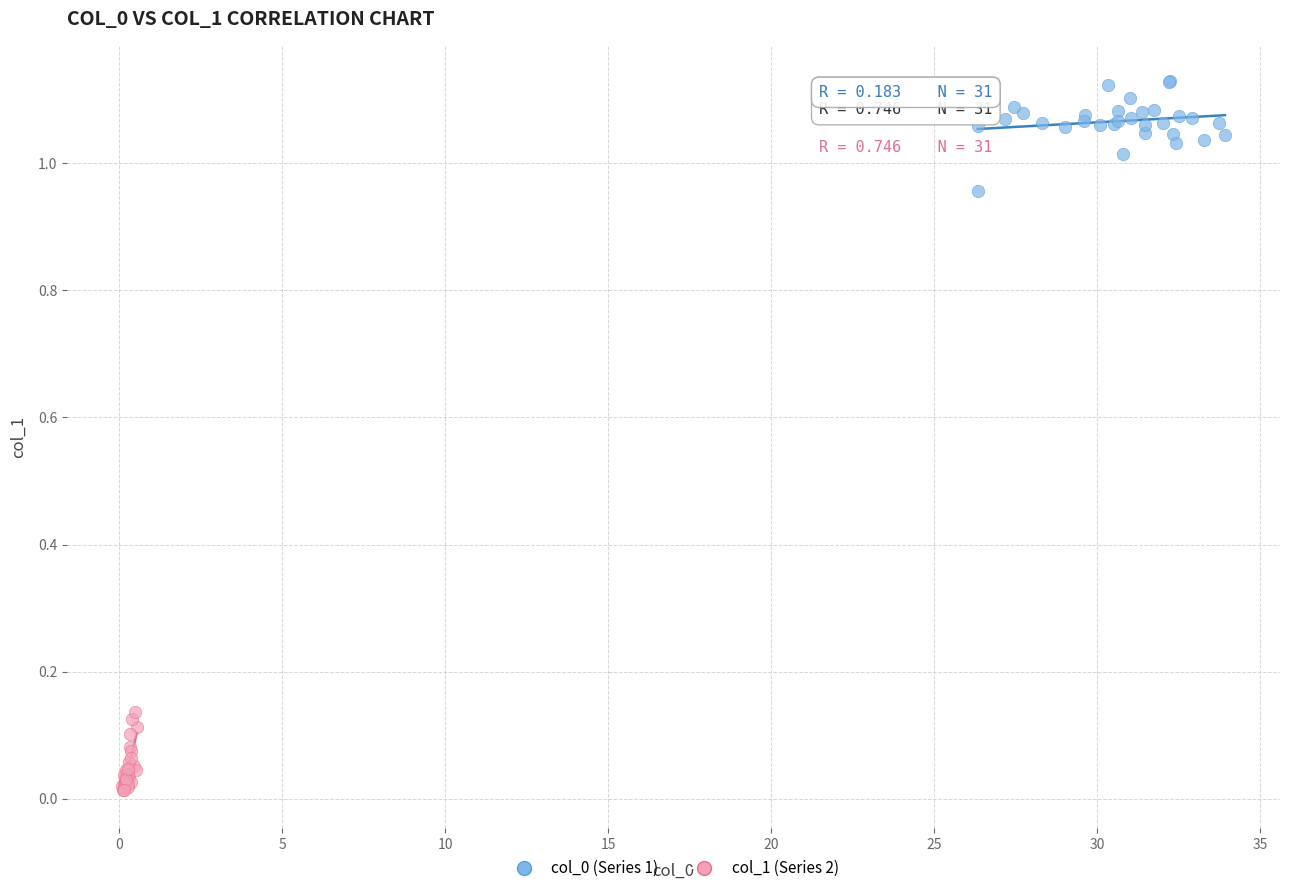

Which series contains the lowest Y value?

col_1 (Series 2)